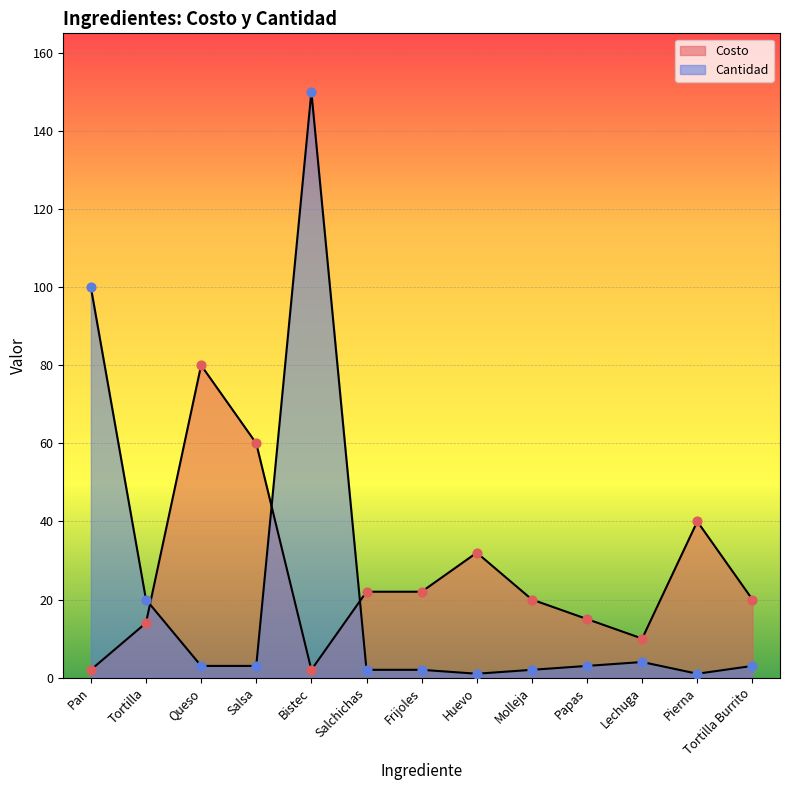

Which series has the largest total across all categories?

Costo